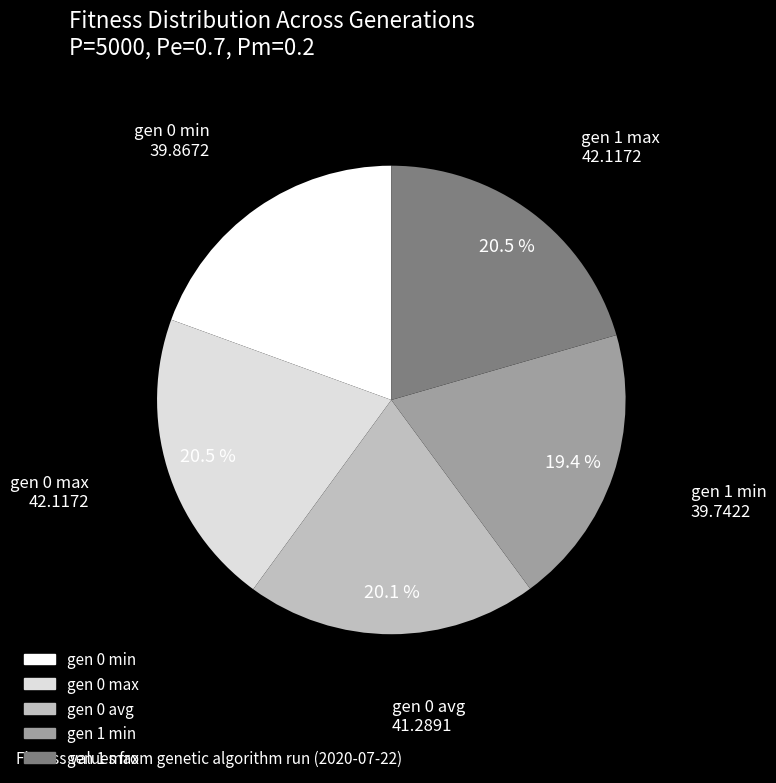

The gen 1 min slice represents 26% of the pie. True or false?

False